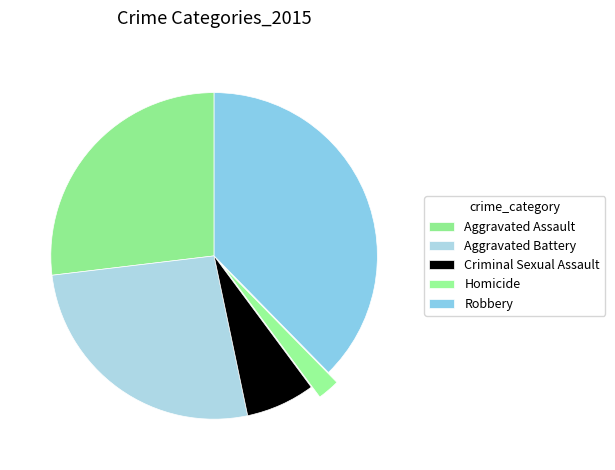

Do Robbery and Homicide together represent more than half of the pie?

No